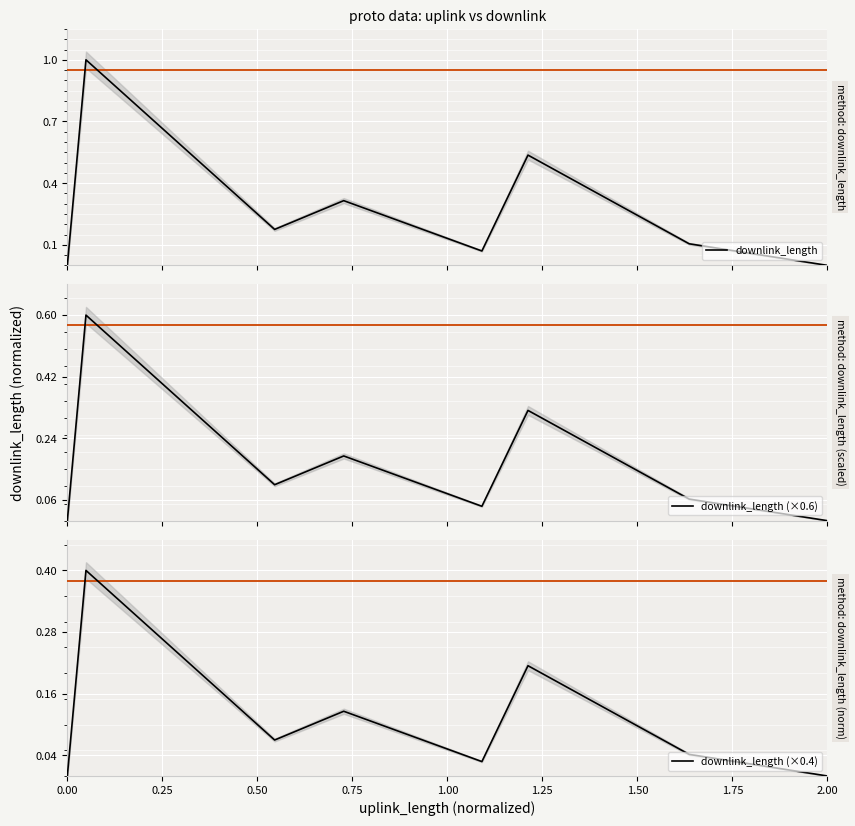

What is the maximum value for downlink_length?

1.0